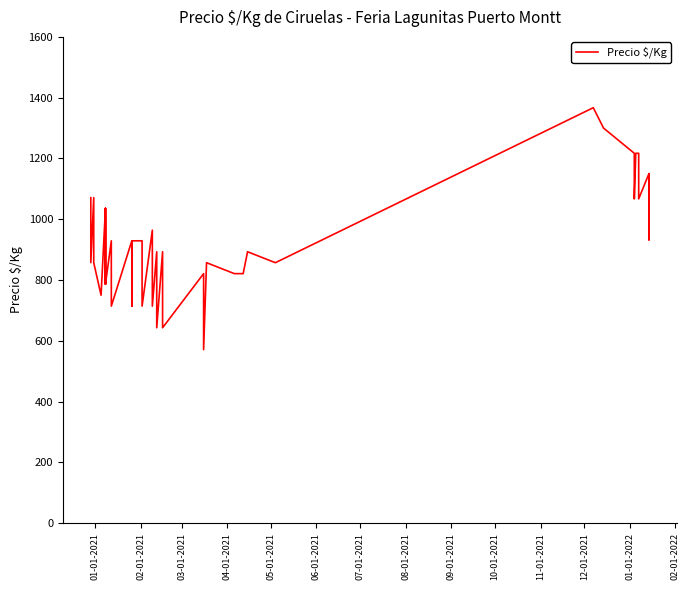

Reading right to left, extract all data points from this chart.

933	1150	933	1150	1067	1217	1217	1067	1217	1300	1367	857	893	821	821	857	571	821	643	893	643	893	714	964	714	929	929	714	929	714	929	786	1036	786	1036	750	857	1071	857	1071